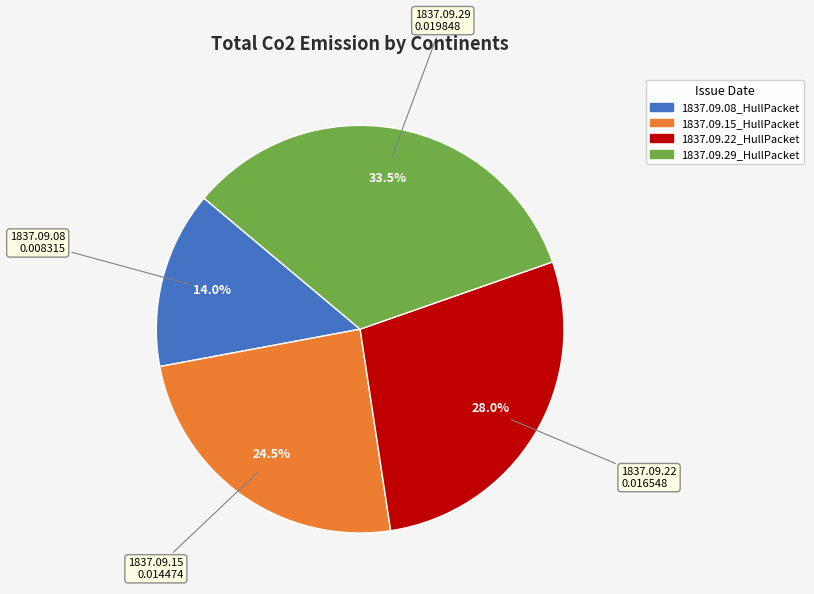

To the nearest percent, what is the average slice percentage?

25%